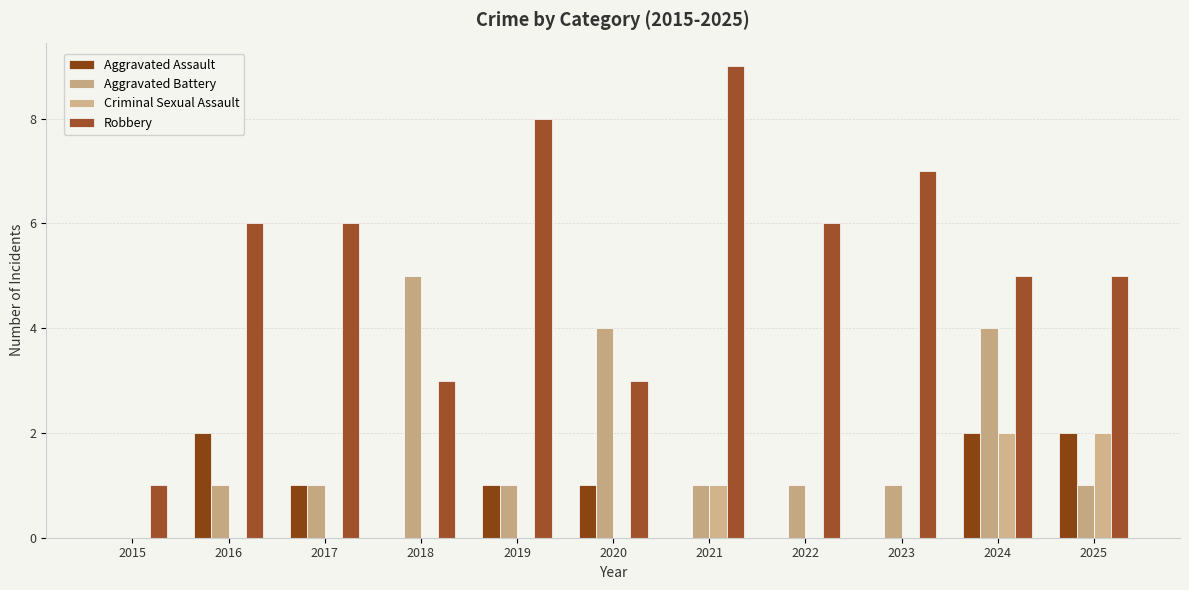

What is the sum of the Robbery values at 2024 and 2018?

8